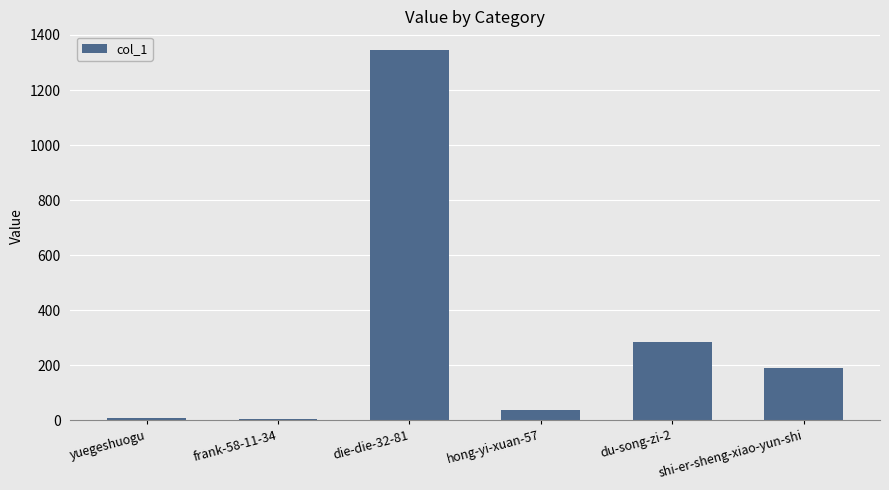

Is it true that the value at die-die-32-81 is 301?

False